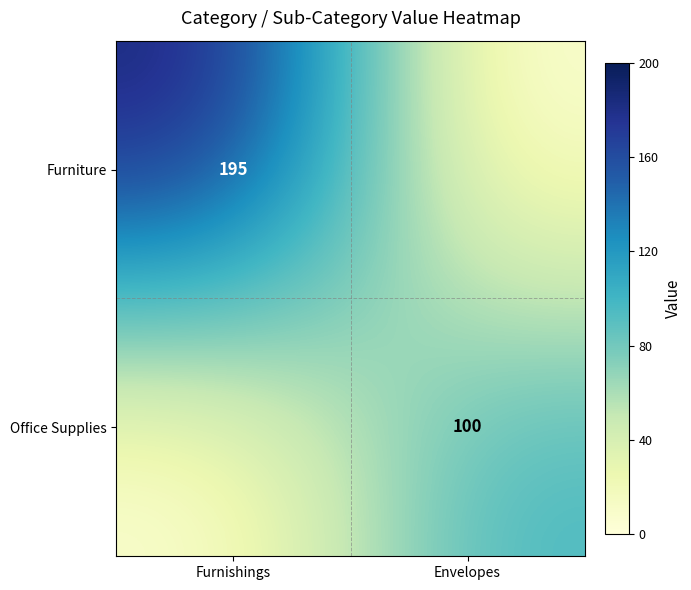

The Furniture series shows 195 at Furnishings. True or false?

True